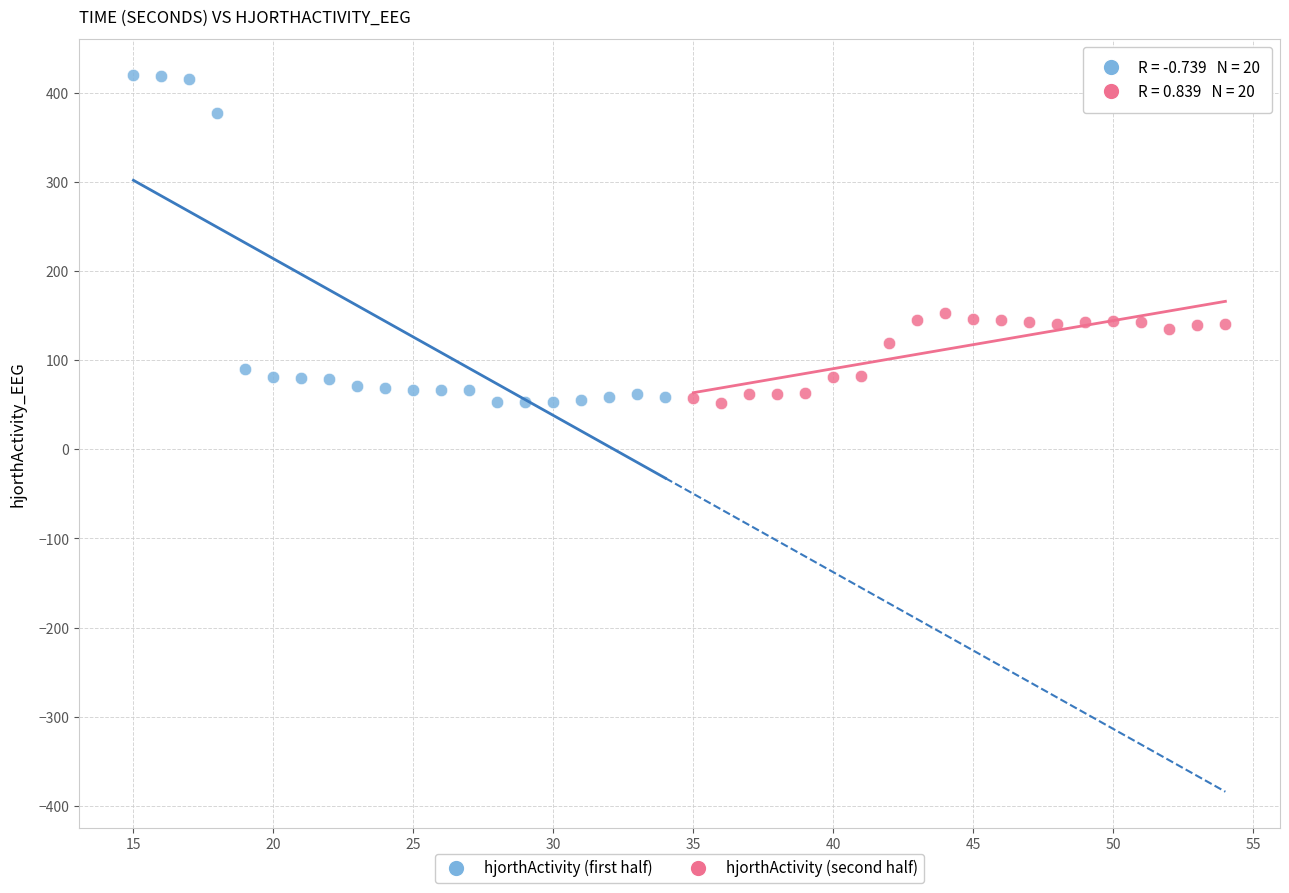

Which series reaches the maximum Y coordinate?

hjorthActivity (first half)